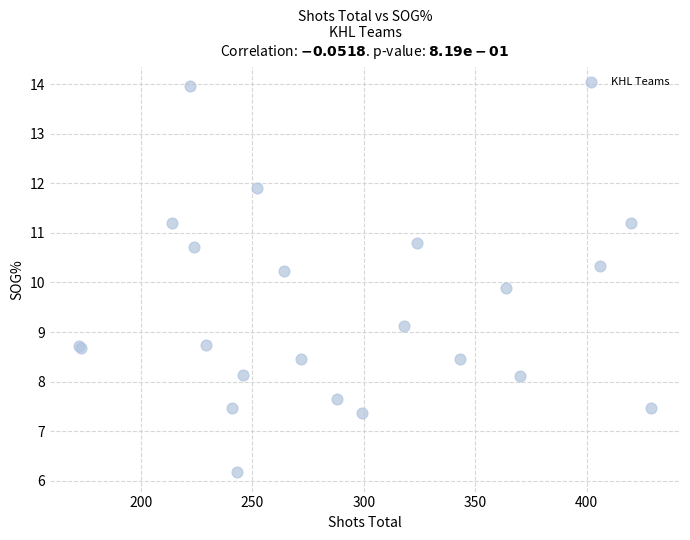

What Y value in the scatter plot is closest to 10?

9.9